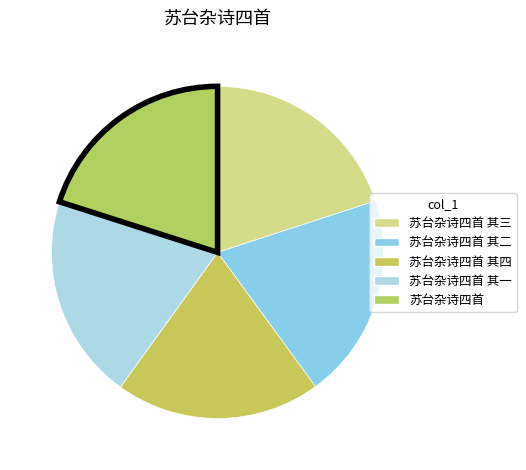

What is the largest slice in the pie chart?

苏台杂诗四首